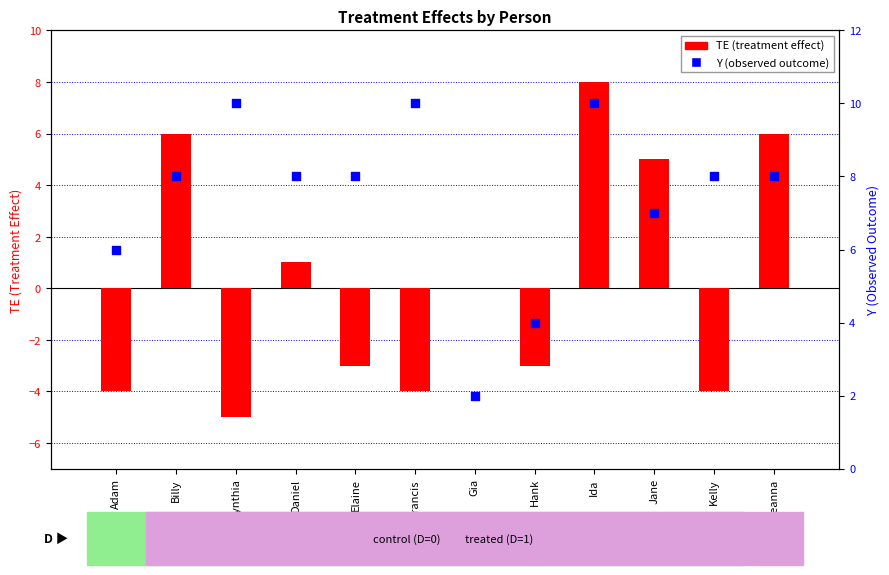

Which series contains the highest Y value?

Y (observed outcome)